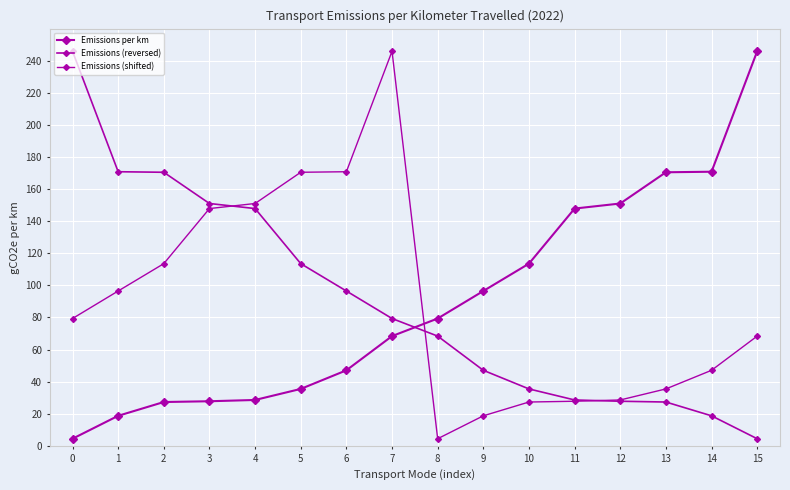

Is it true that Emissions (reversed) equals 279.4 at 2?

False